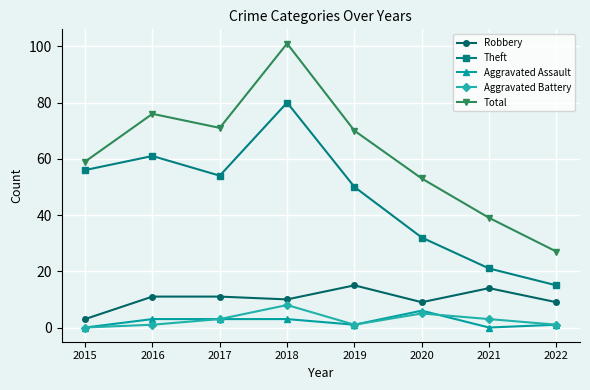

How many lines are shown in the chart?

5